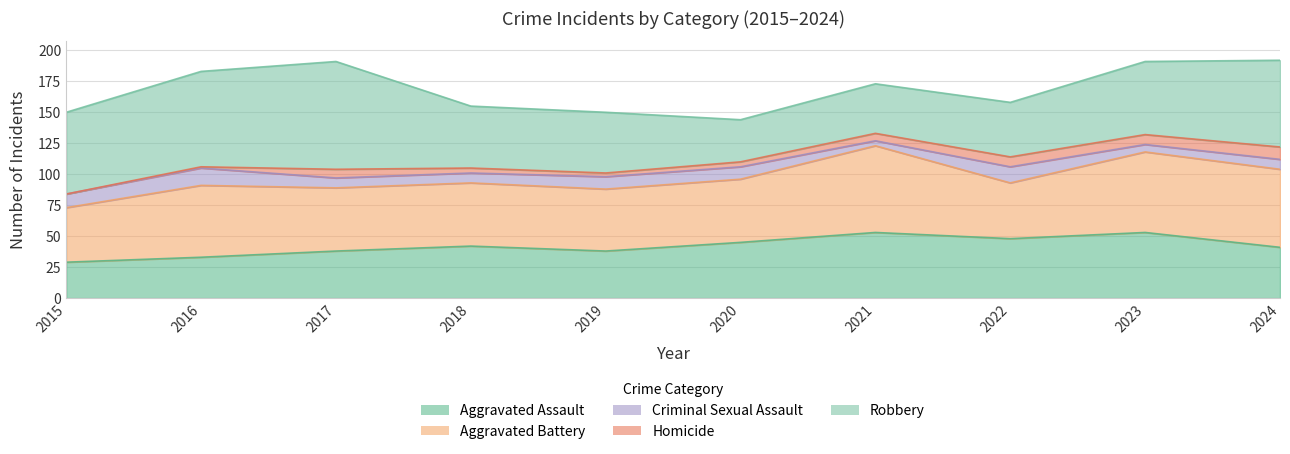

What is the difference between the Robbery values at 2016 and 2018?

27